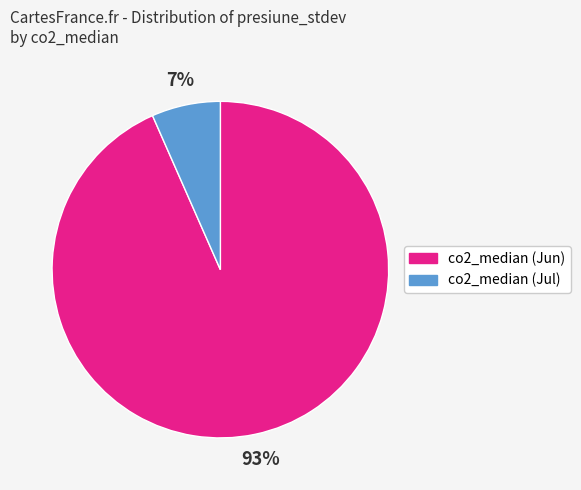

Is there any slice that represents more than half of the pie?

Yes